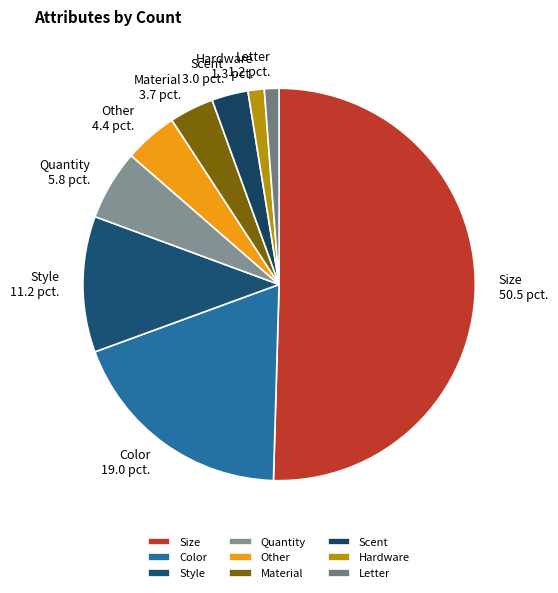

How many segments does this pie chart have?

9